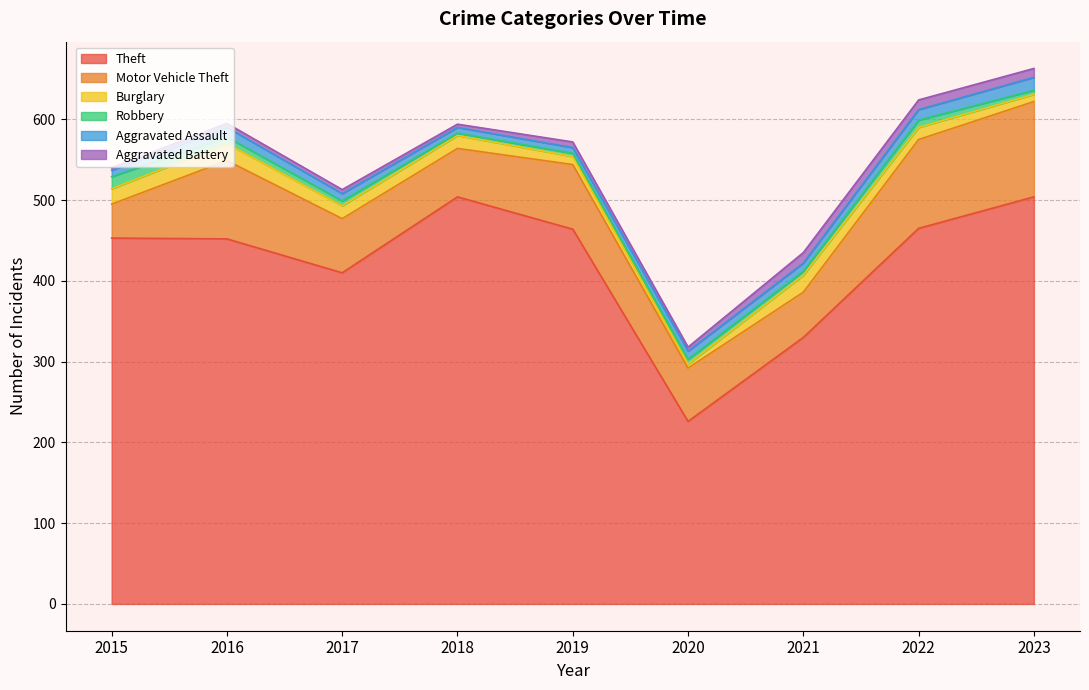

Reading left to right, extract all data points from this chart.

Theft: 453	452	410	504	464	226	330	465	504
Motor Vehicle Theft: 42	97	67	60	80	66	56	110	118
Burglary: 19	21	16	16	10	5	21	15	9
Robbery: 15	8	6	3	4	6	5	9	5
Aggravated Assault: 8	12	9	7	7	10	10	13	16
Aggravated Battery: 3	5	5	4	7	5	13	12	11